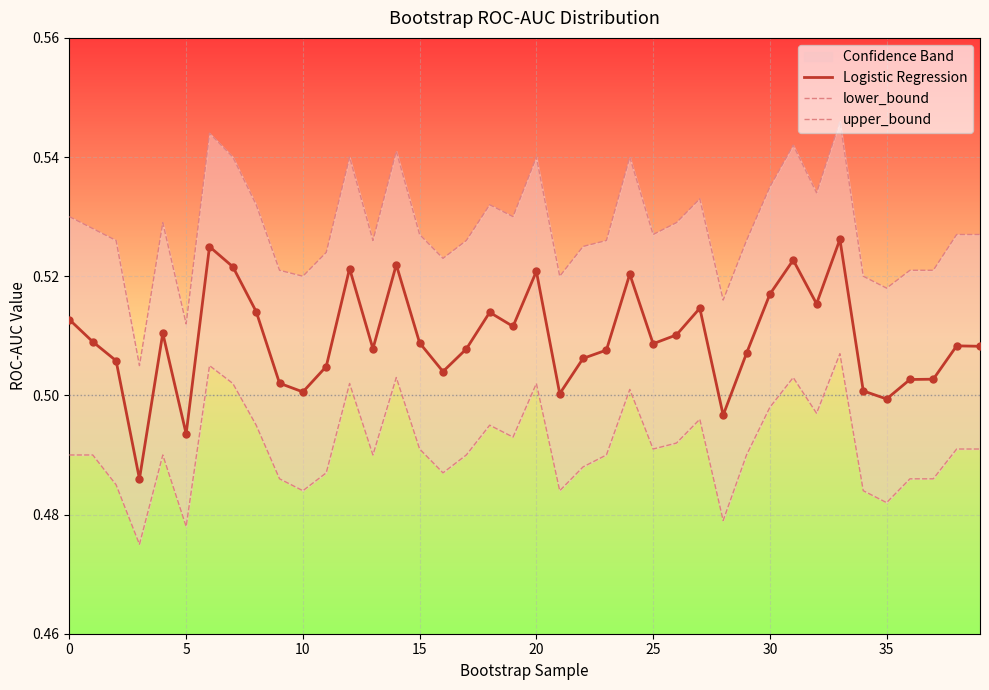

At which category is the sum across all series the highest?

33